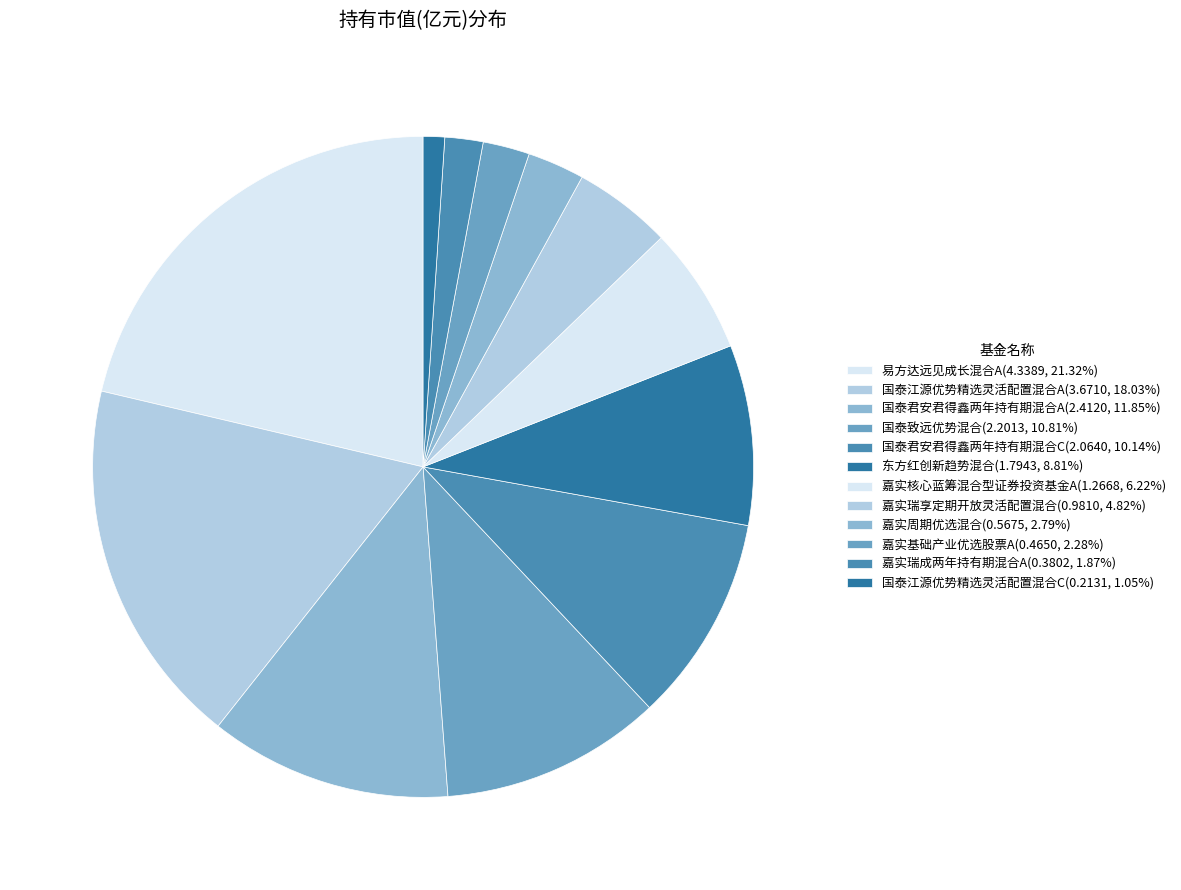

How many segments does this pie chart have?

12